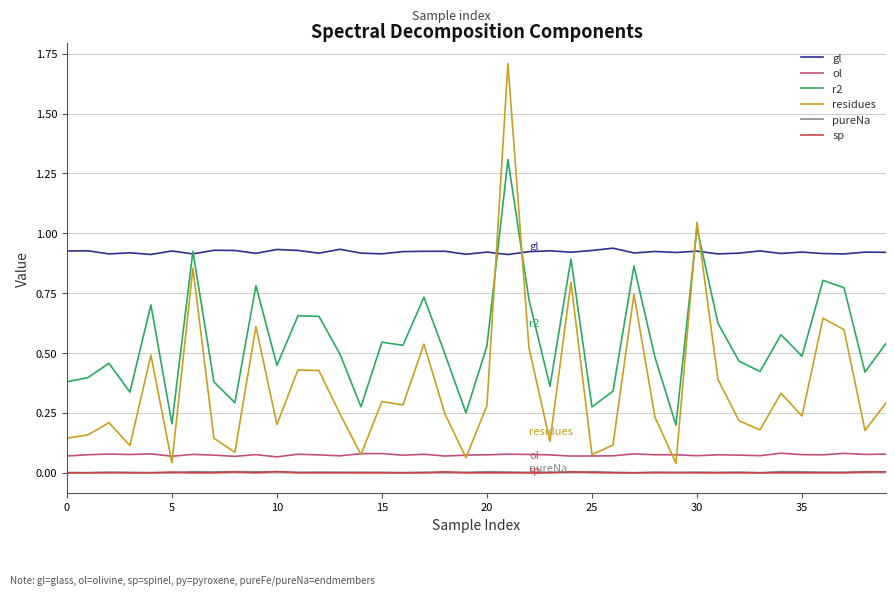

Which series has the largest total across all categories?

gl